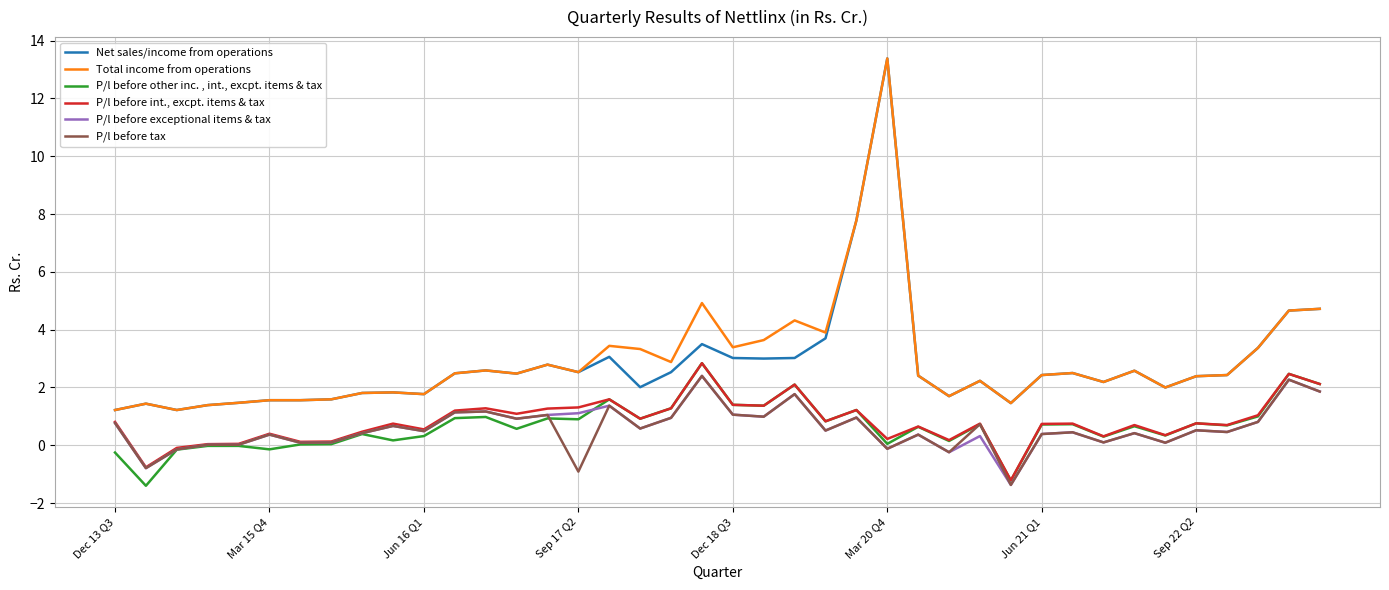

True or false: Total income from operations and P/l before int., excpt. items & tax intersect in this chart.

False